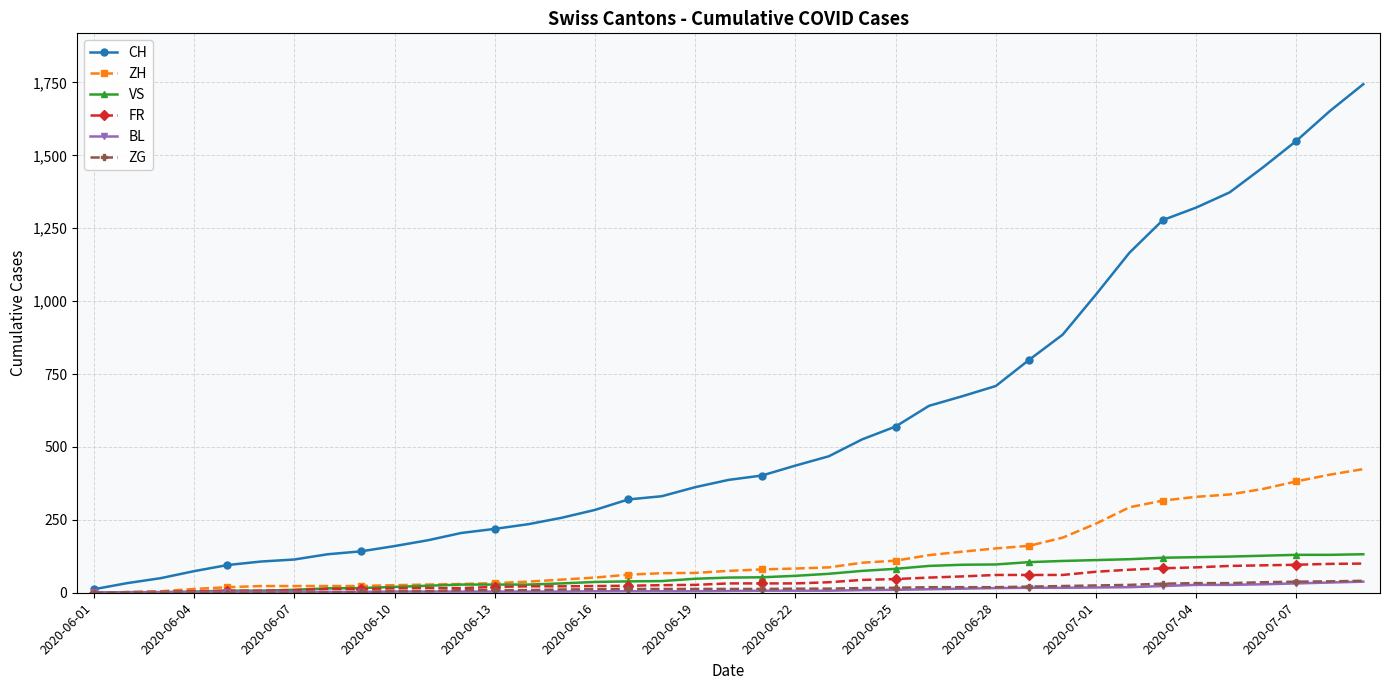

Which series has the largest total across all categories?

CH